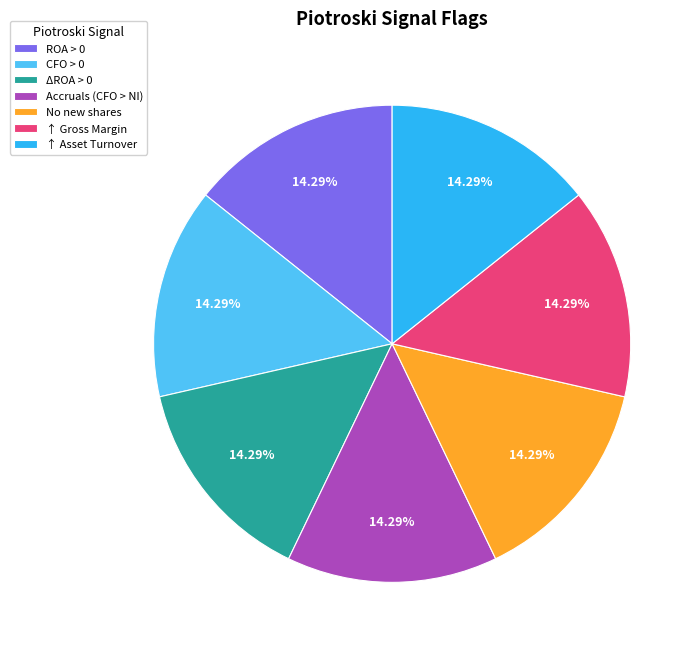

Is it true that ROA > 0 is 23% of the pie?

False